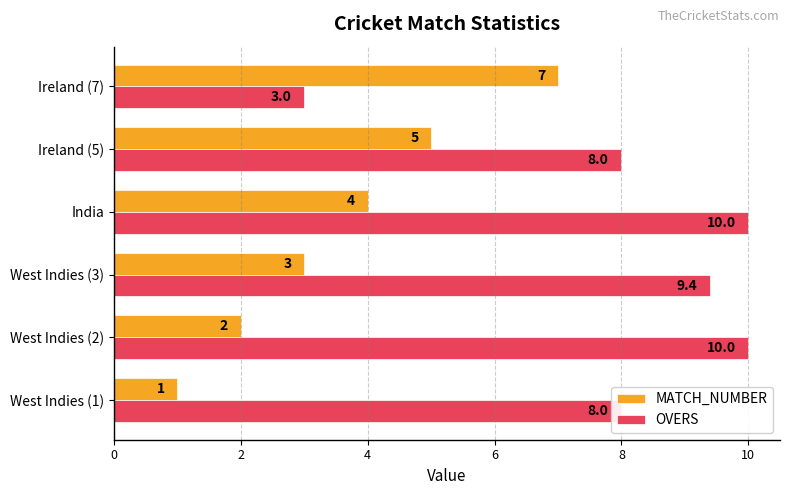

Is it true that OVERS equals 8.0 at Ireland (5)?

True